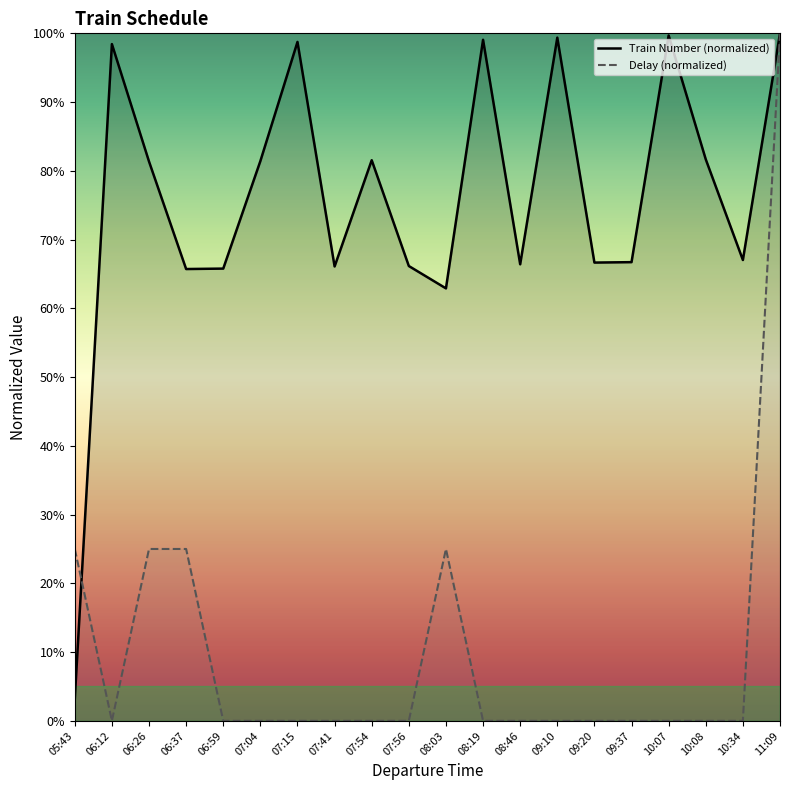

True or false: Delay has more than 2 points higher than both neighbors.

False